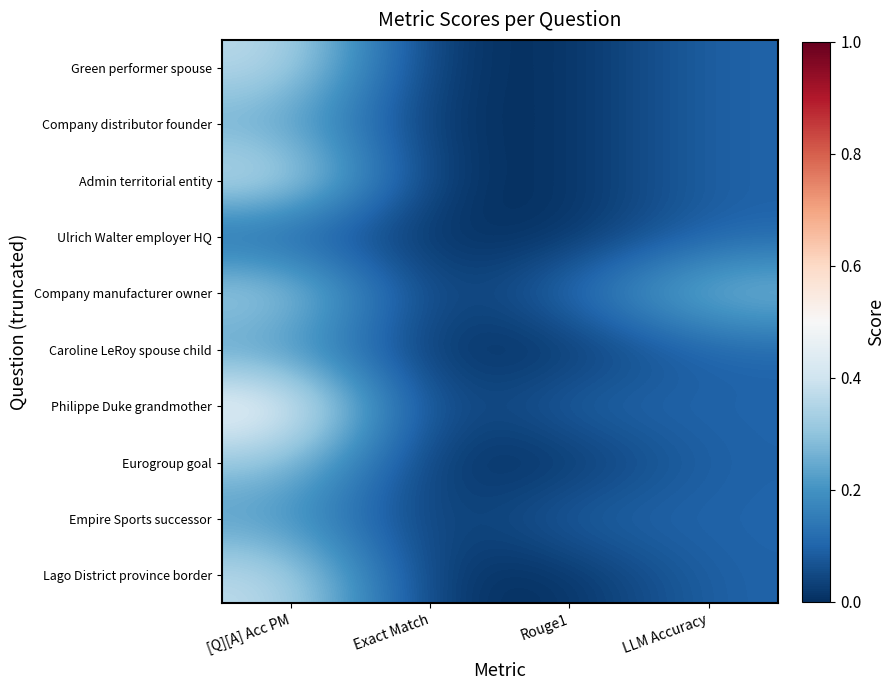

At how many categories does at least one series exceed 0?

3